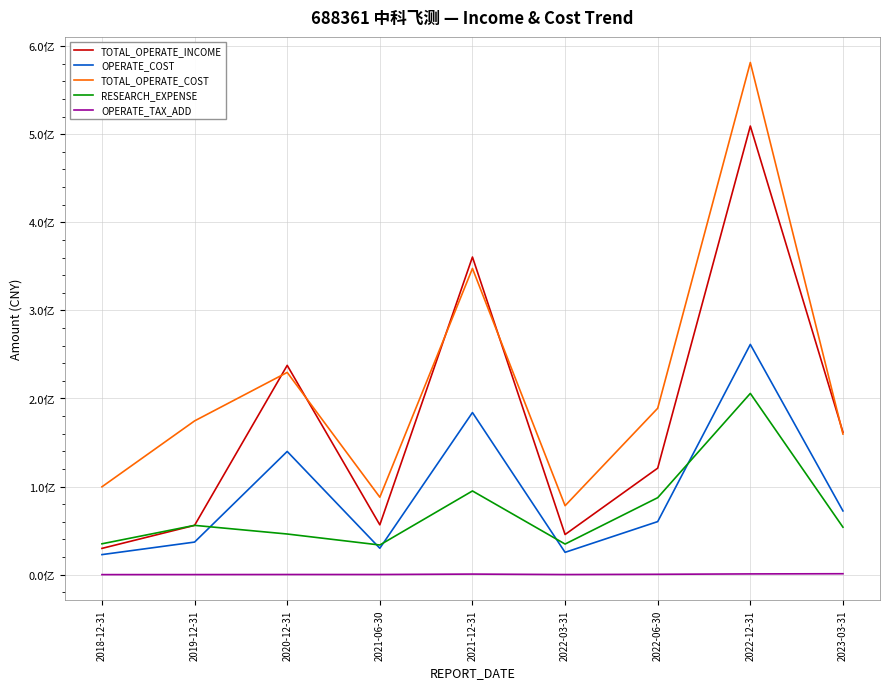

List the series in order of their peak value, lowest first.

OPERATE_TAX_ADD, RESEARCH_EXPENSE, OPERATE_COST, TOTAL_OPERATE_INCOME, TOTAL_OPERATE_COST